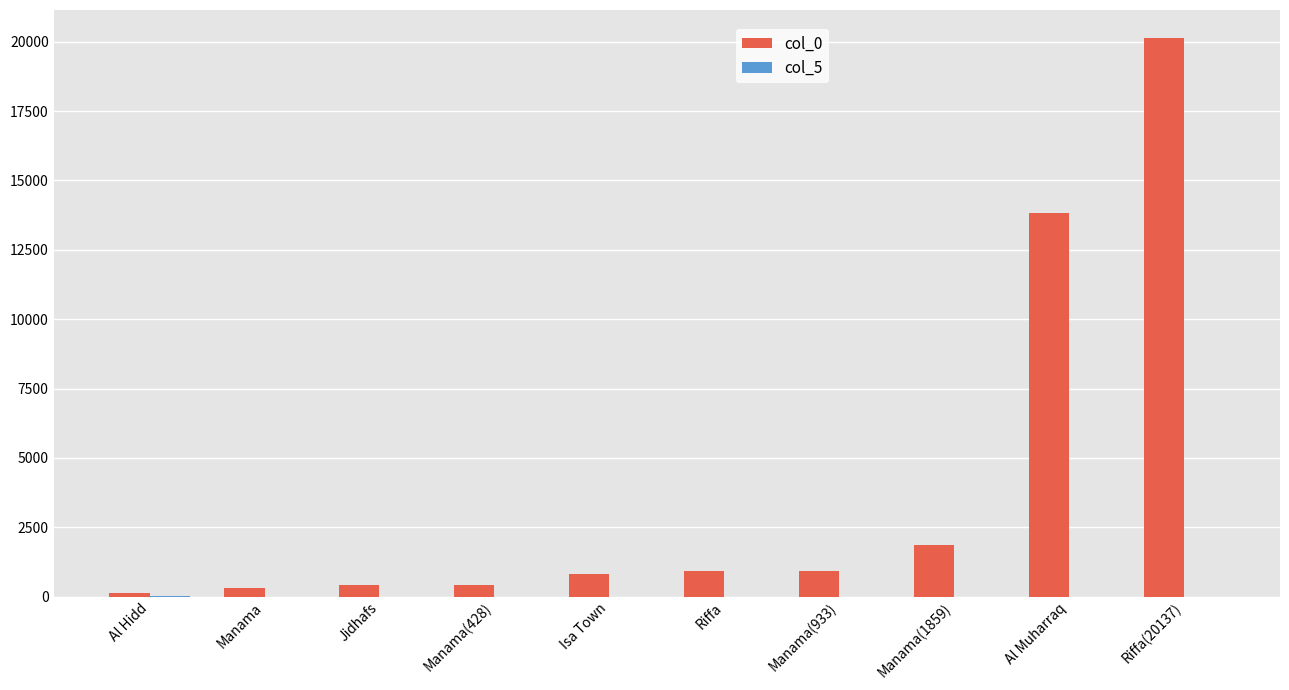

The col_0 series shows 426 at Jidhafs. True or false?

True